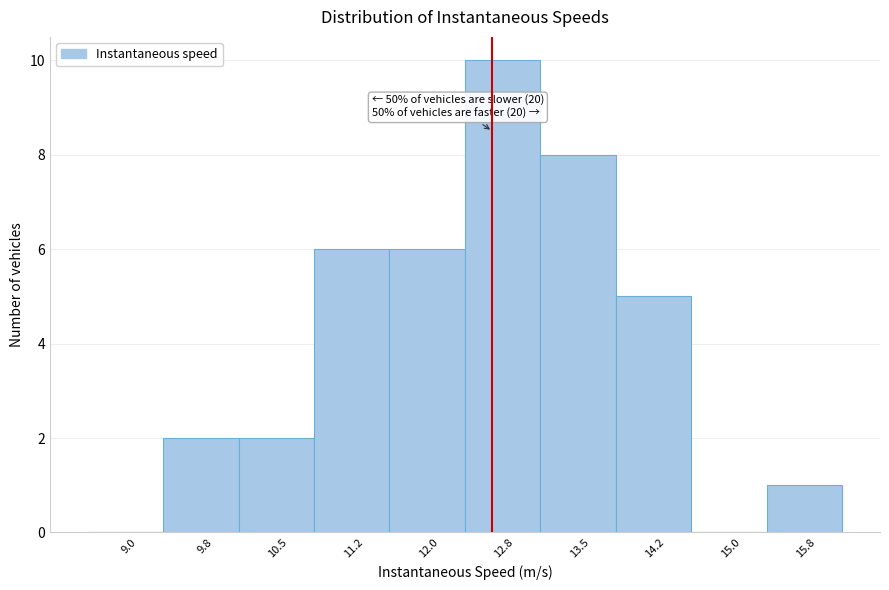

Over which range of the x-axis is the bar tallest?

12.25 to 13.00